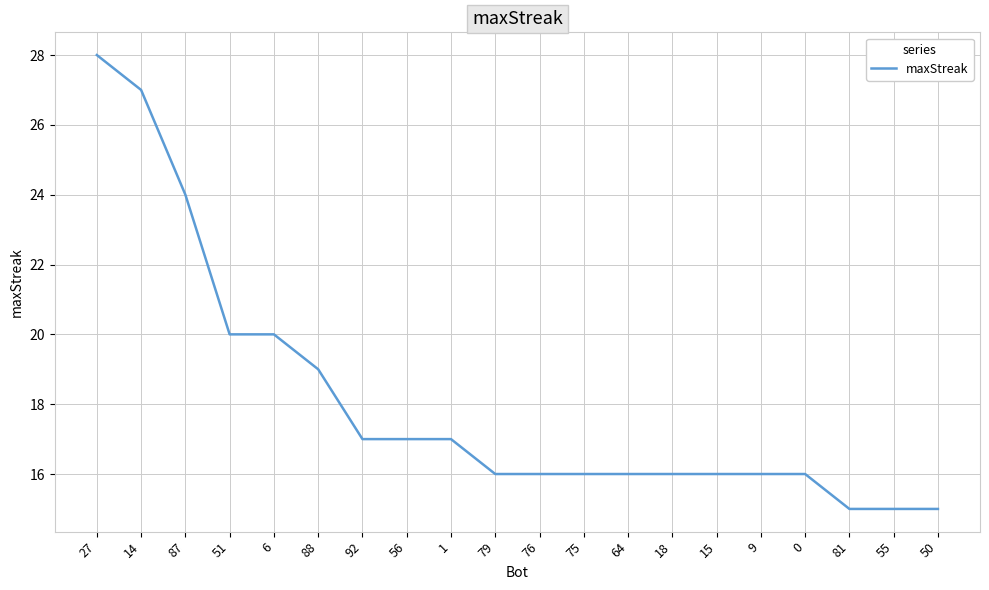

The value at 56 is 17. True or false?

True